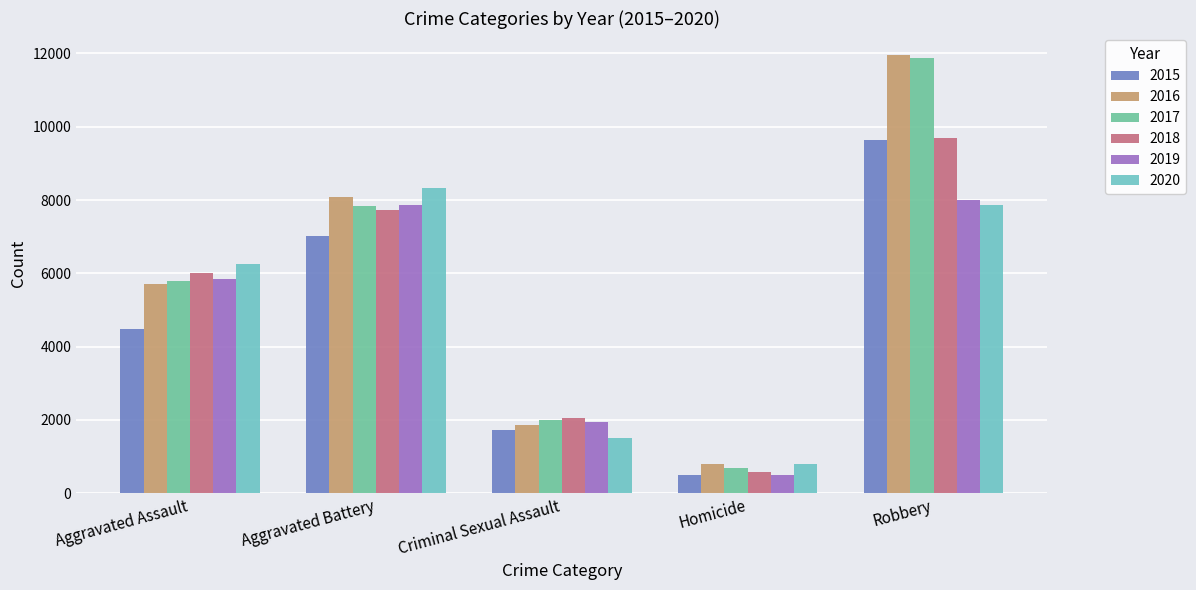

How many series are shown in this chart?

6